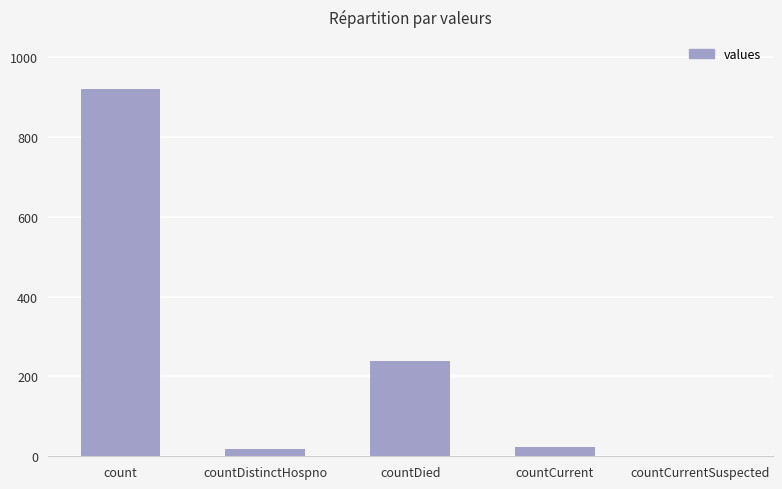

At which label is the value closest to 459?

countDied